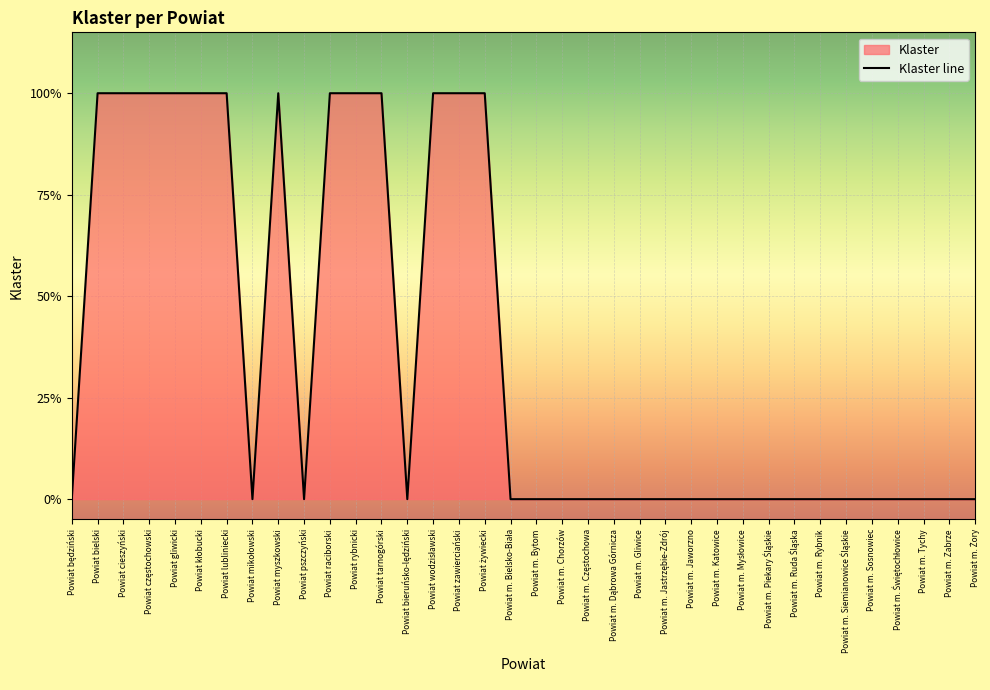

The chart shows a value of 1 at Powiat zawierciański. True or false?

True